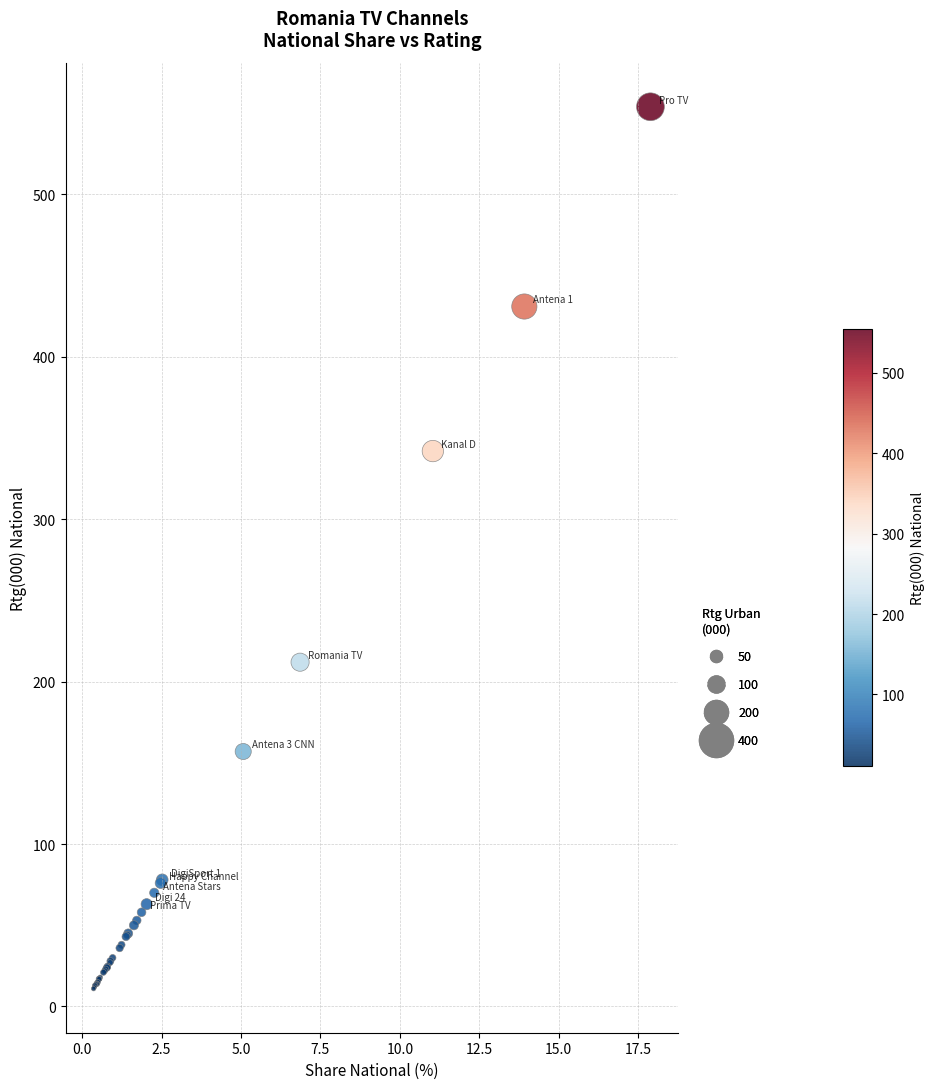

What Y value in the scatter plot is closest to 282?

342